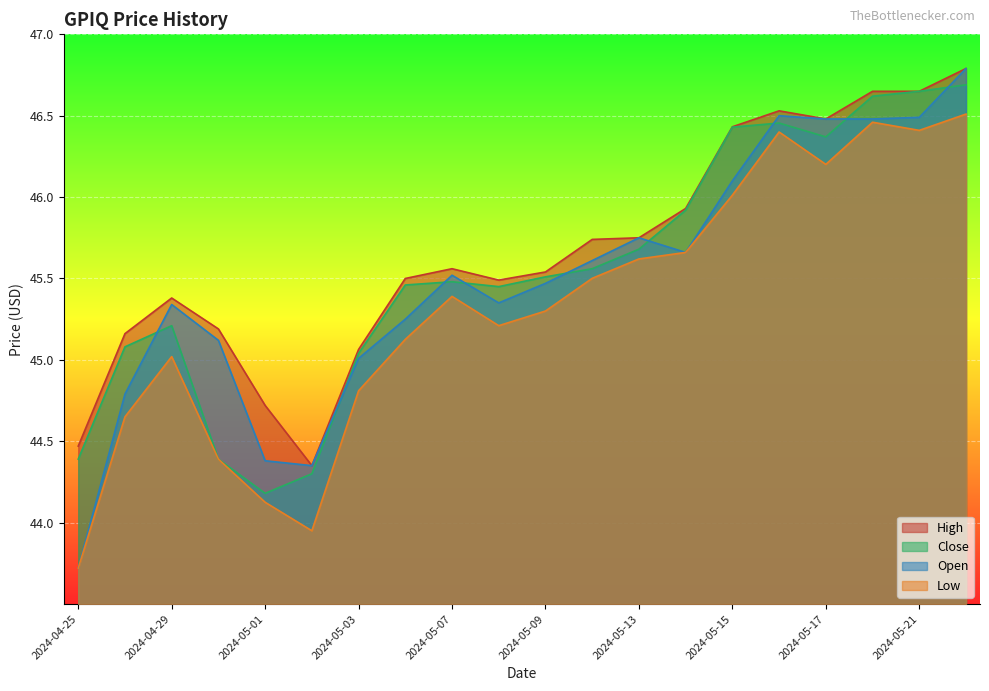

At which label does Close reach its peak?

2024-05-22